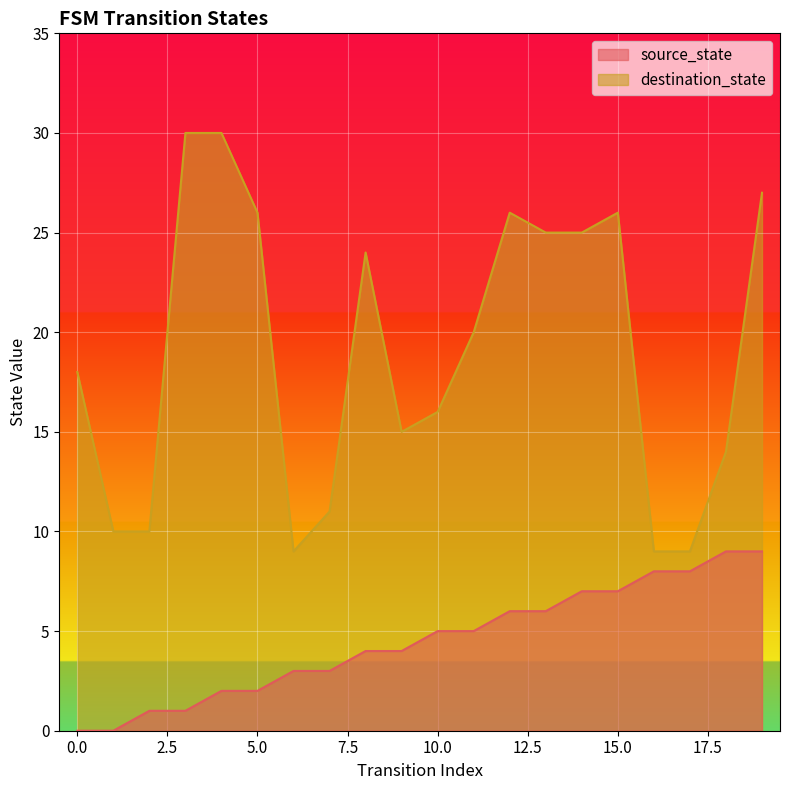

Reading left to right, transcribe all the data shown in this chart.

source_state: 0=0	1=0	2=1	3=1	4=2	5=2	6=3	7=3	8=4	9=4	10=5	11=5	12=6	13=6	14=7	15=7	16=8	17=8	18=9	19=9
destination_state: 0=18	1=10	2=10	3=30	4=30	5=26	6=9	7=11	8=24	9=15	10=16	11=20	12=26	13=25	14=25	15=26	16=9	17=9	18=14	19=27